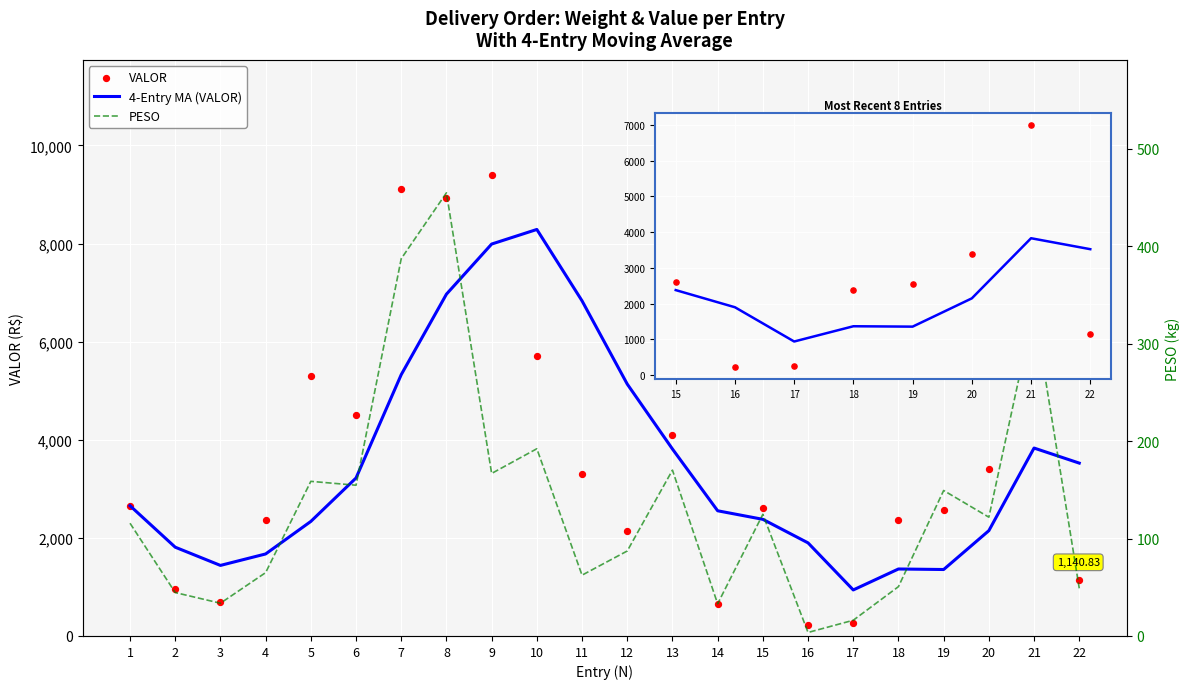

At which category is the sum across all series the highest?

9